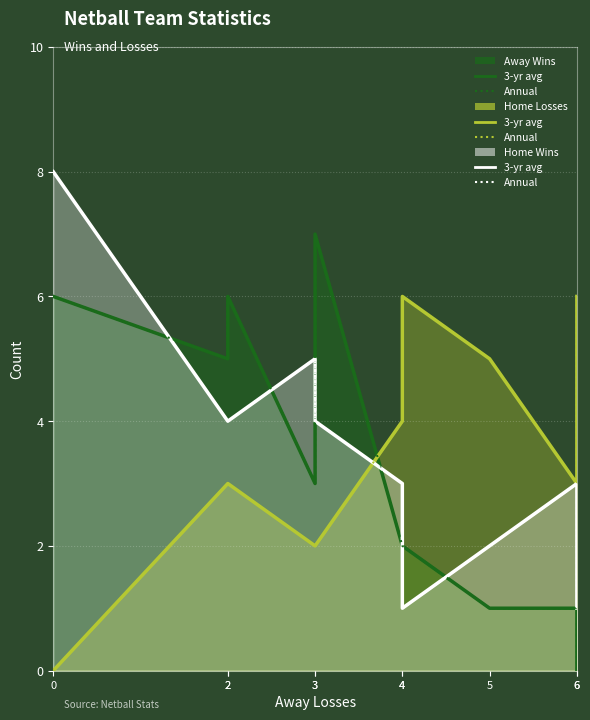

Between 4 and 2, which is larger?

2